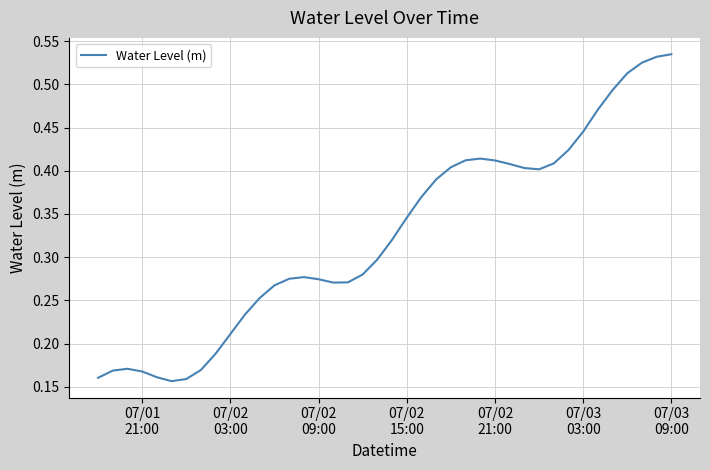

Does the chart display data point markers on the line(s)?

No